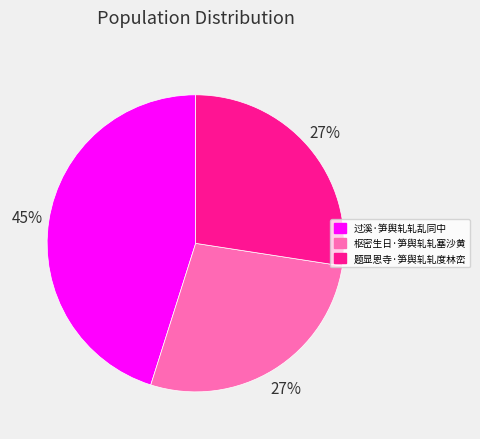

Do 枢密生日·笋舆轧轧塞沙黄 and 题显恩寺·笋舆轧轧度林峦 together represent more than half of the pie?

Yes